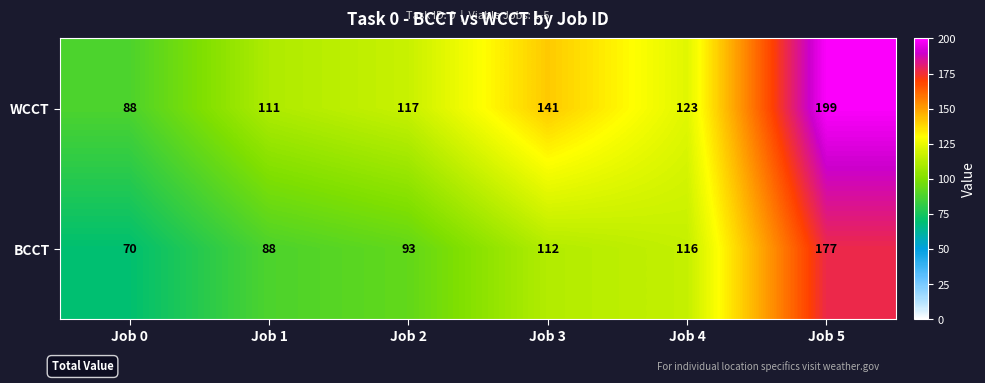

Which category has the lowest value across all series?

Job 0